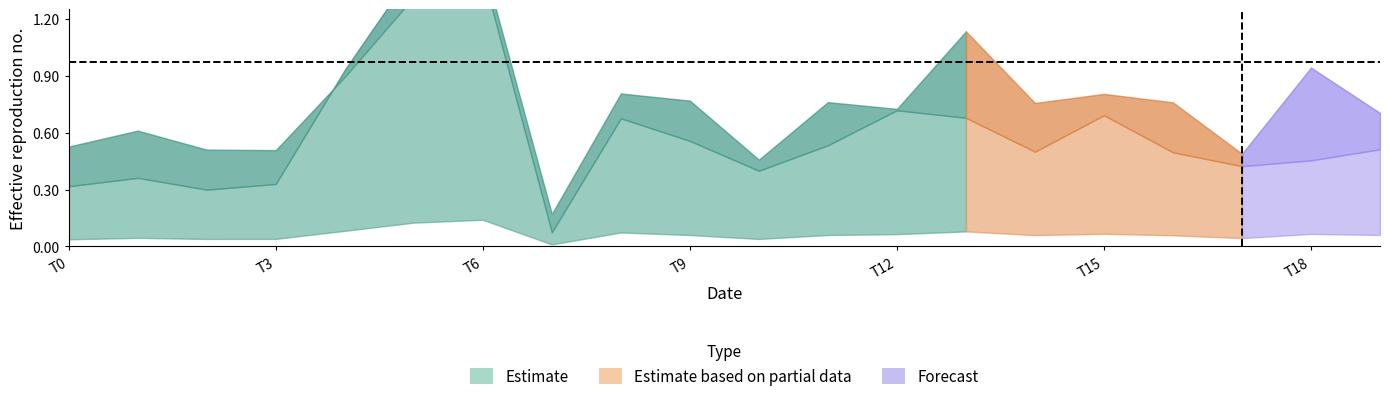

What is the greatest value displayed?

1.5